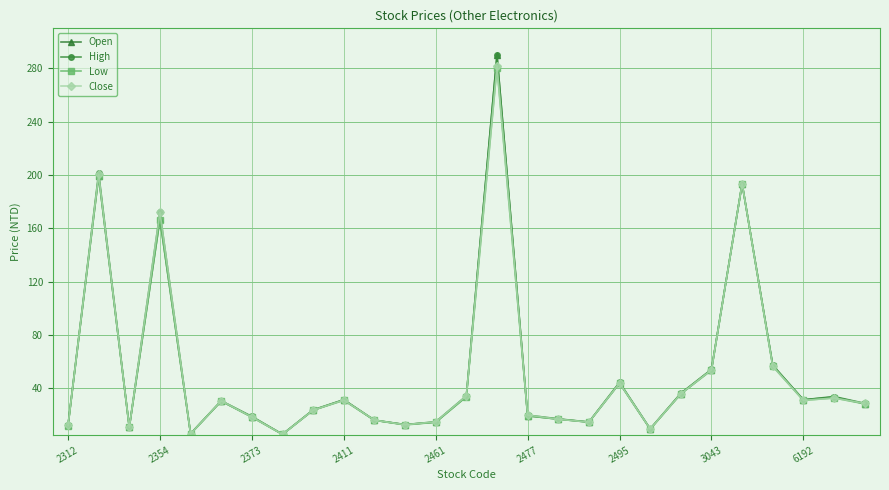

What is the value of the High point at the 22nd from the left?

54.3